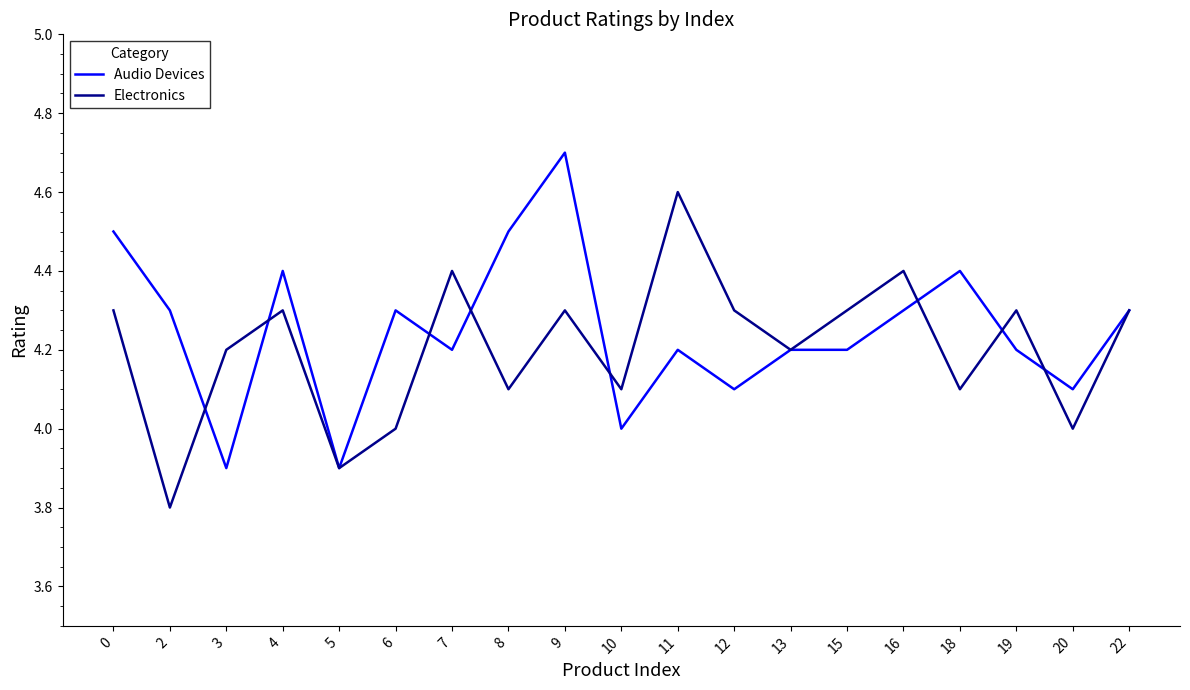

Which series has the largest total across all categories?

Audio Devices